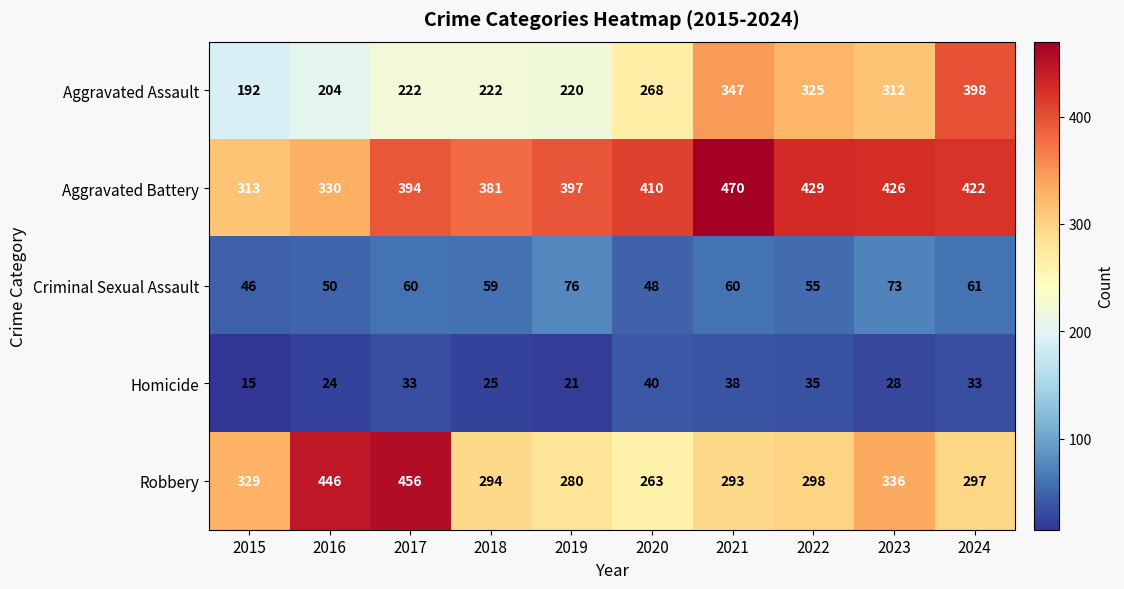

At which category does the chart reach its peak across all series?

2021